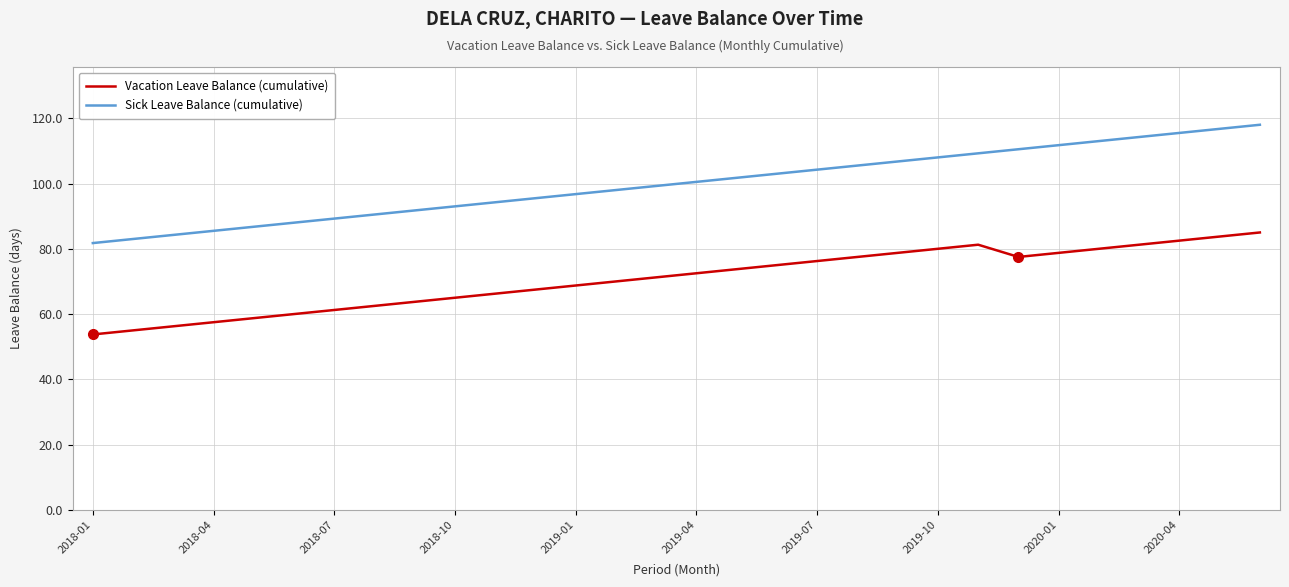

What is the maximum value shown in the chart?

118.0